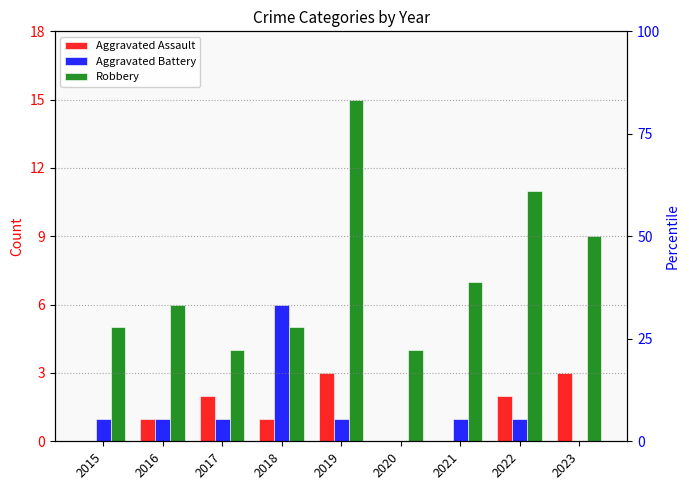

What is the average value of the Aggravated Assault series?

1